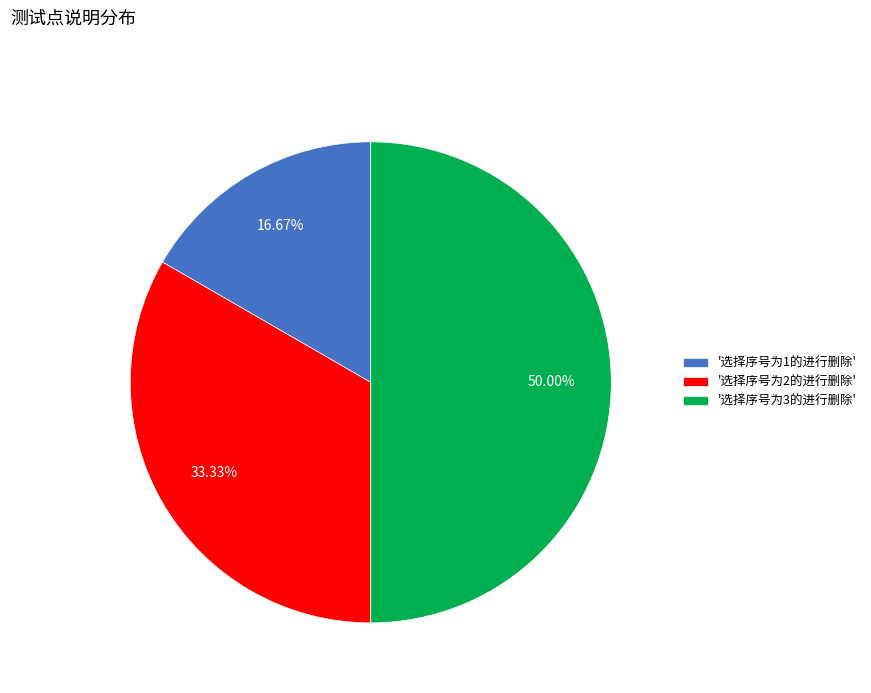

What is the ratio of the value at '选择序号为2的进行删除' to the value at '选择序号为1的进行删除'?

2.0